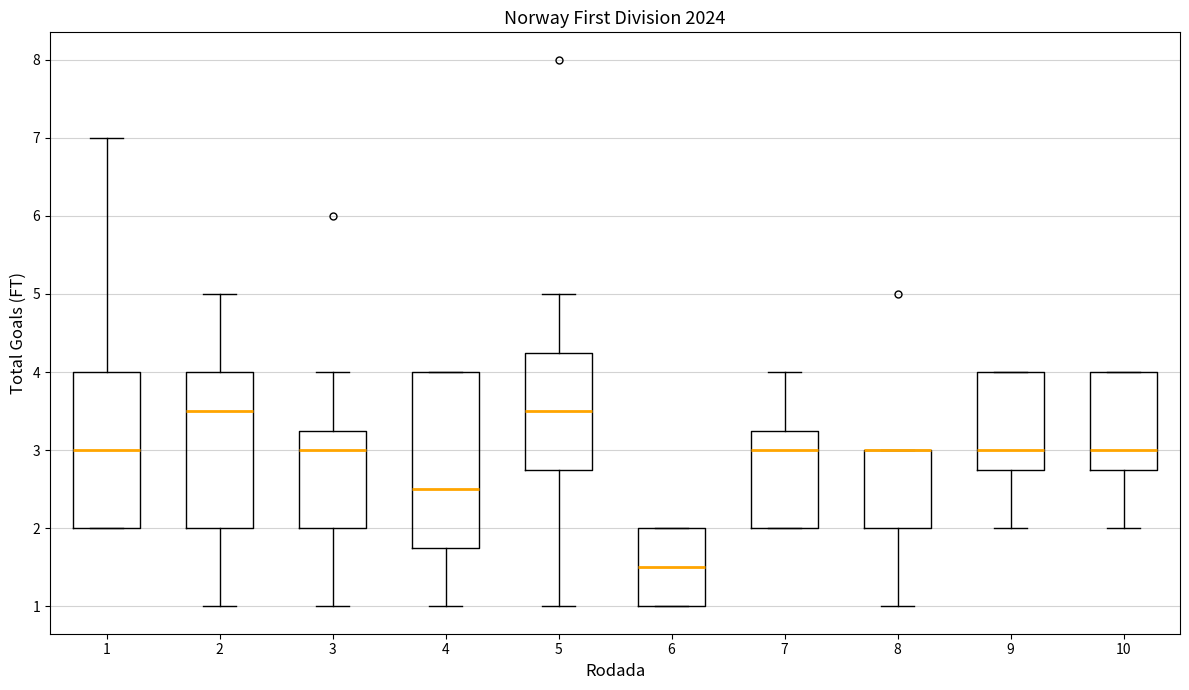

Comparing the boxes themselves (not the whiskers), which one is the tallest?

4